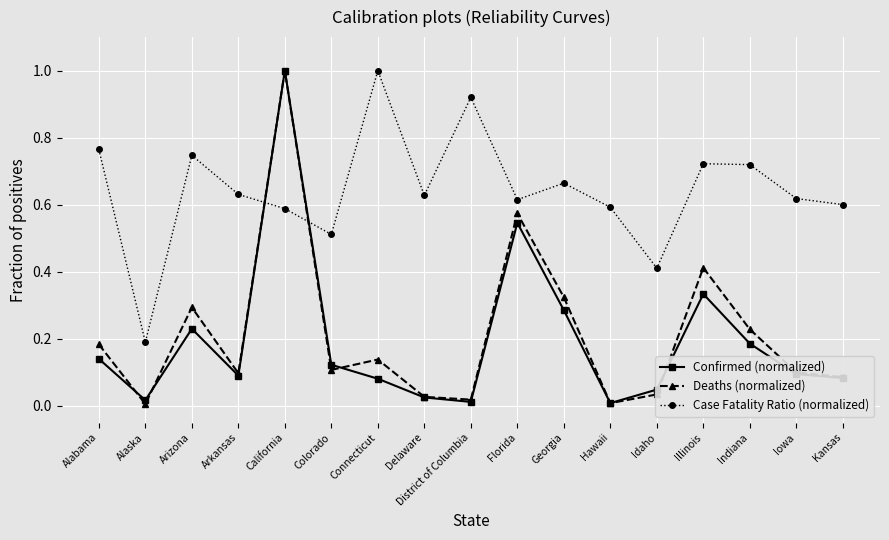

Is the value of Deaths (normalized) at Idaho greater than the value of Case Fatality Ratio (normalized) at Iowa?

No